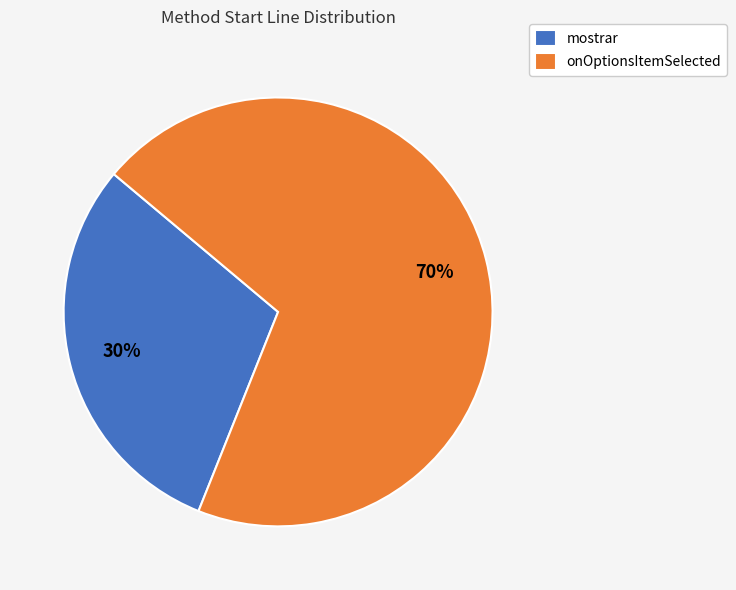

How many segments does this pie chart have?

2